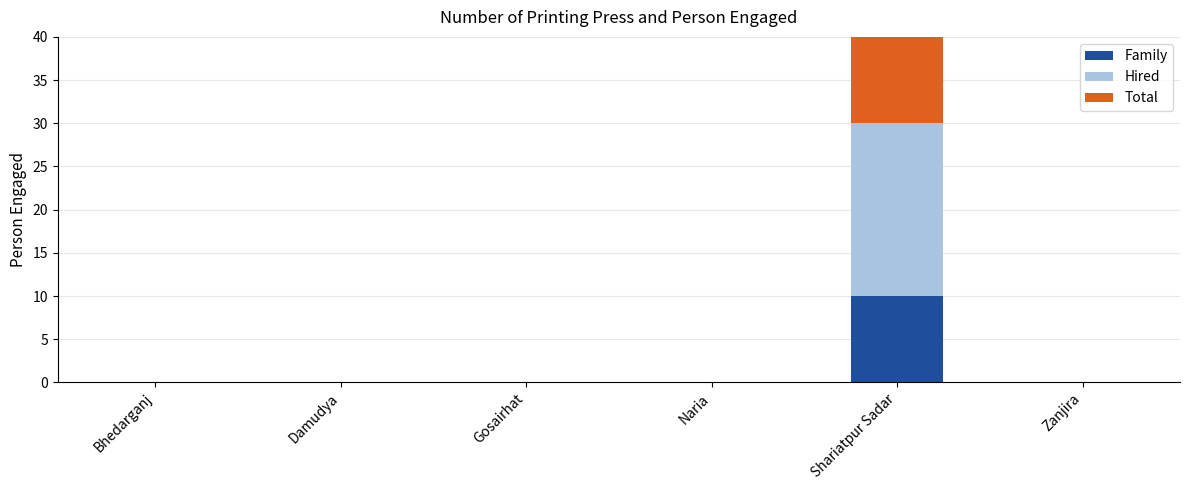

What is the maximum value for Total?

30